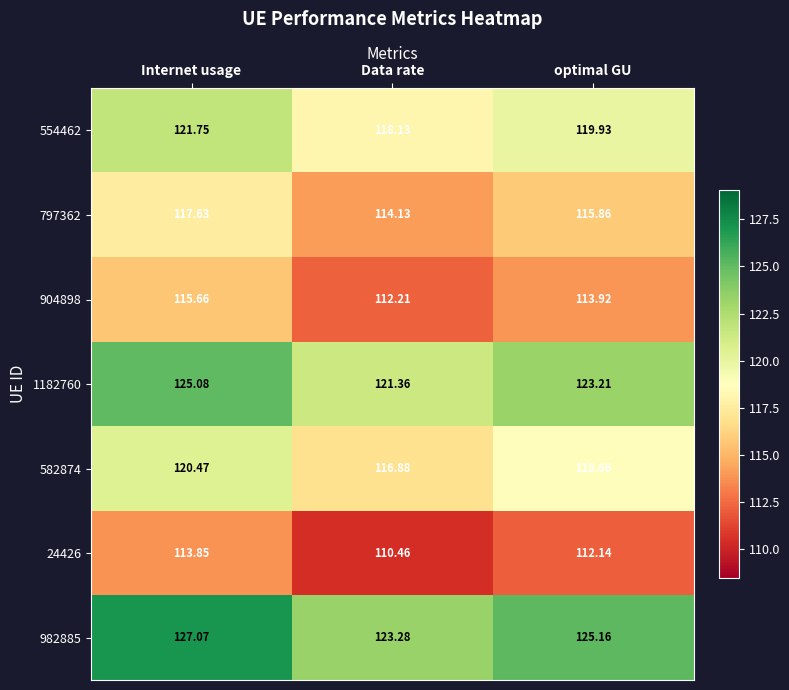

Where does the 582874 series first go above 118?

Internet usage